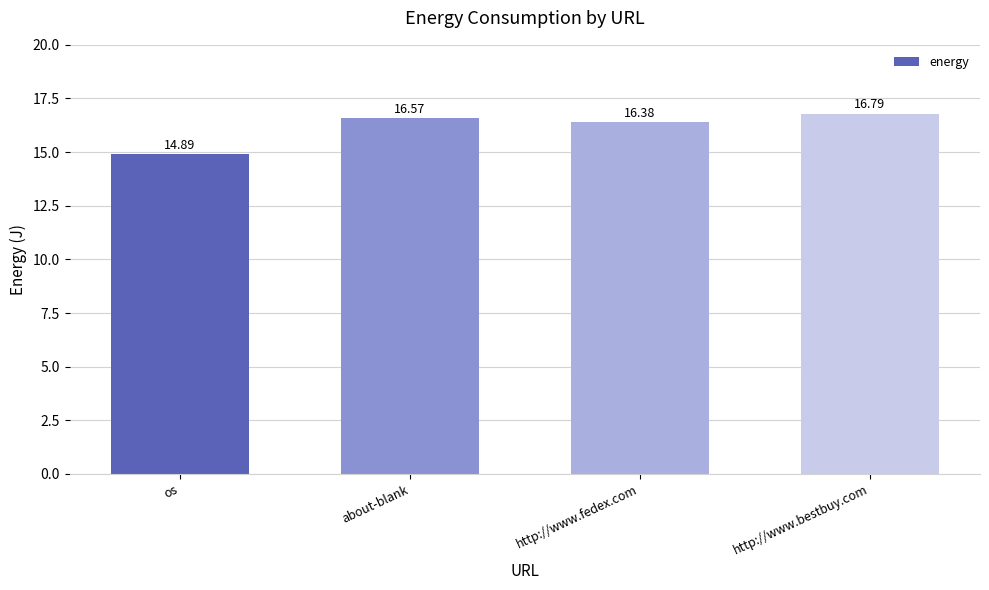

Where is the data nearest to the value 15?

os